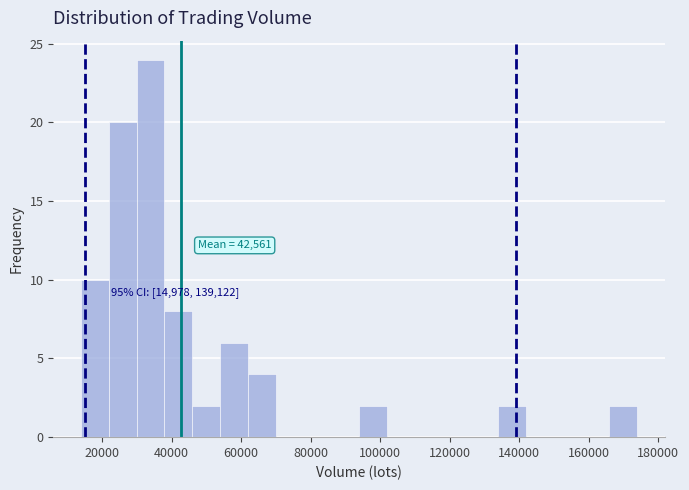

Read against the x-axis, roughly where is the centre of the tallest bar?

34000